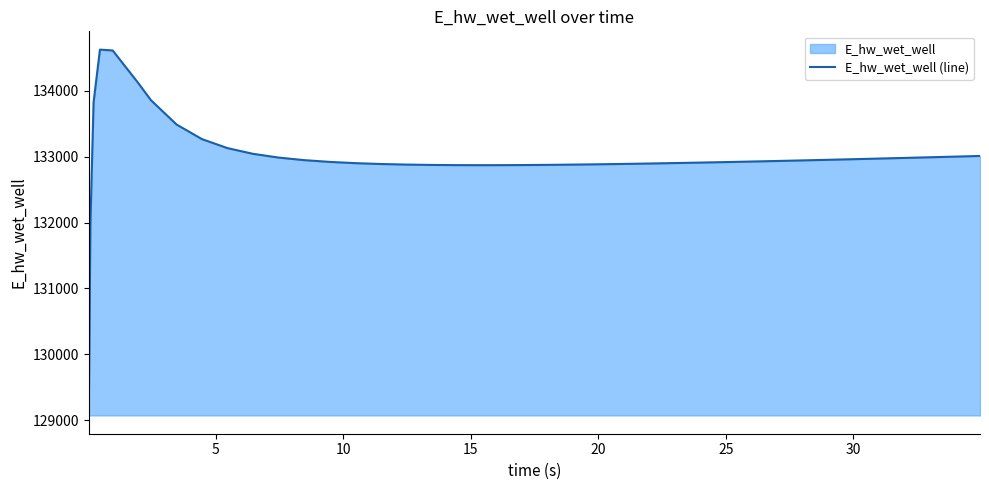

What is the sum of all values?

5319846.7